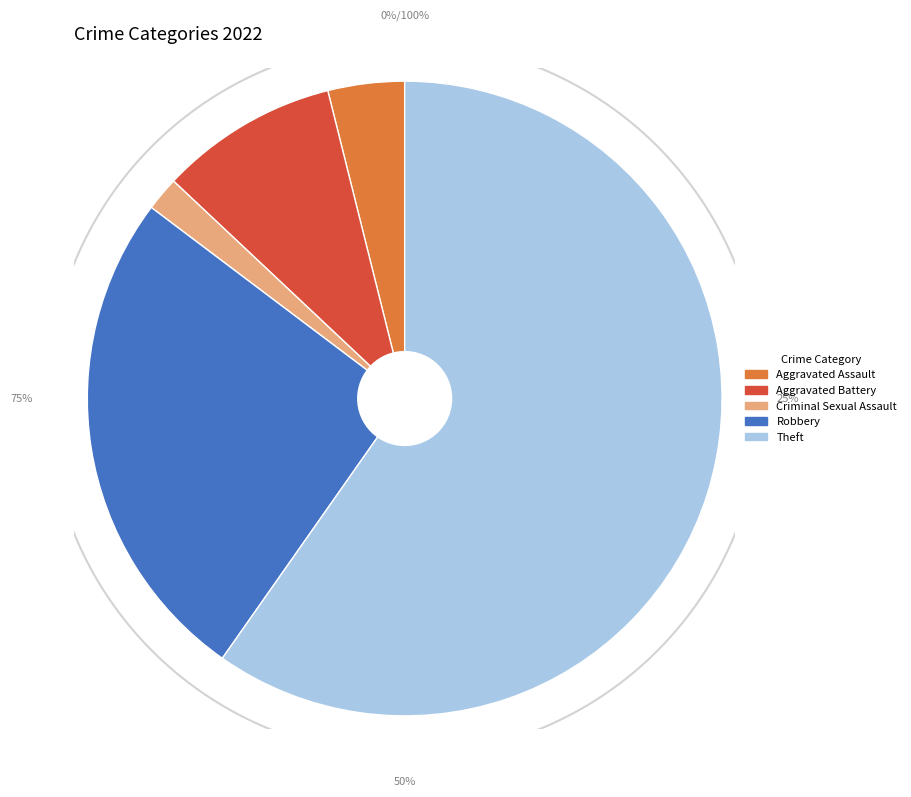

To the nearest percent, what portion does Aggravated Battery represent?

9%